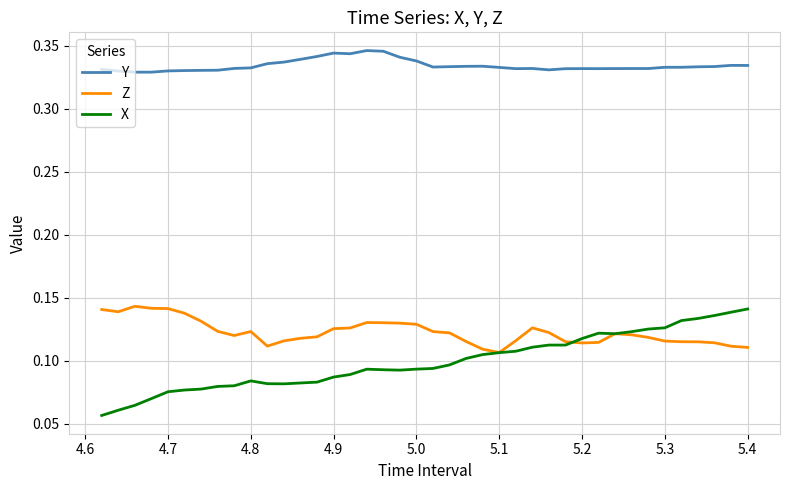

Which series has the widest spread of values?

X